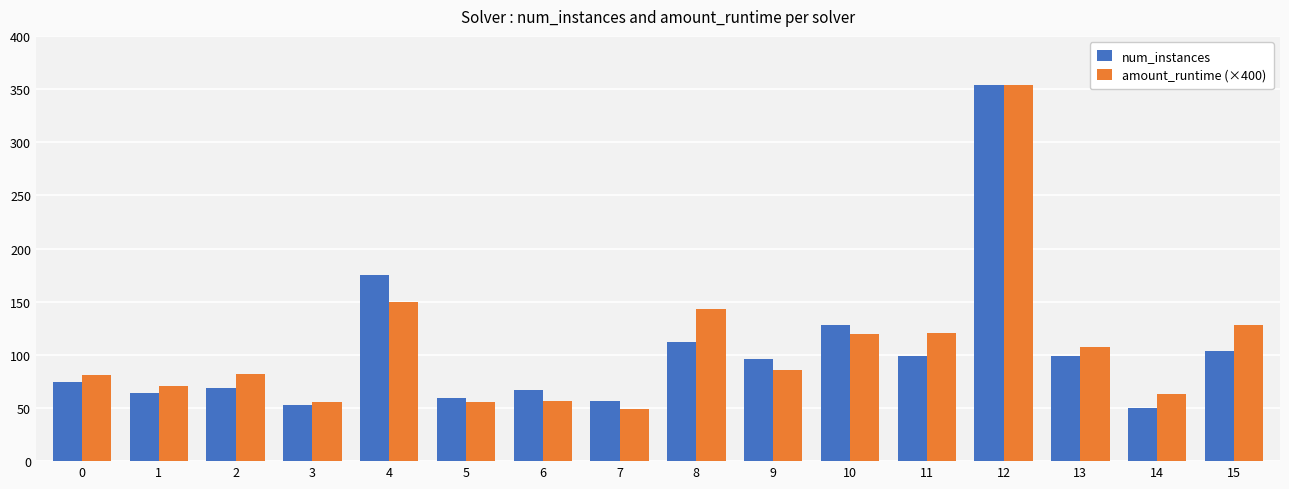

At which category is the sum across all series the highest?

12